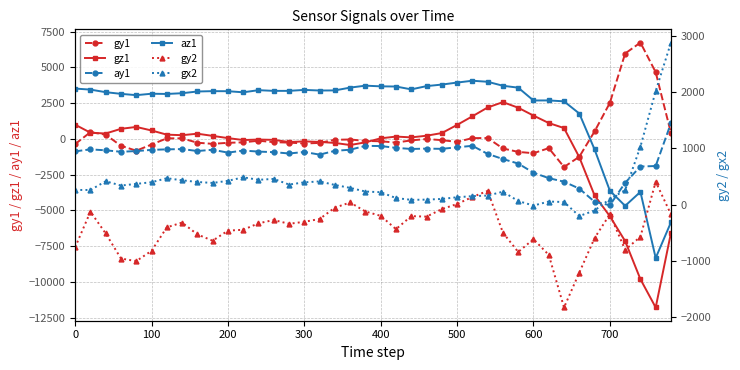

How many lines are shown in the chart?

6